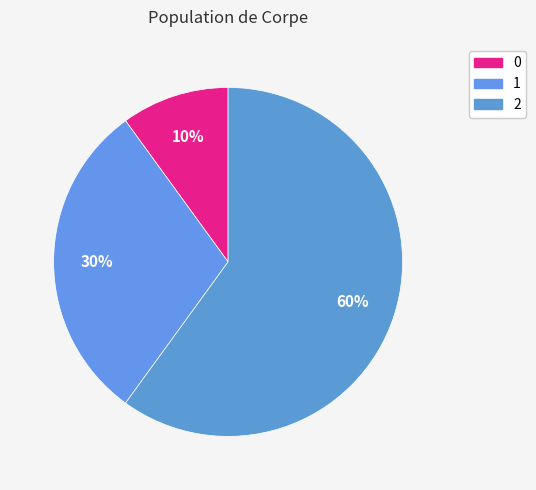

What is the change in value from 0 to 2?

+50